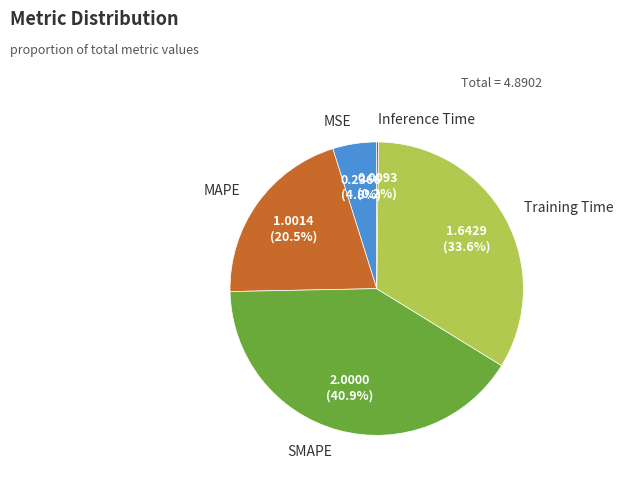

Is Training Time the majority of the pie?

No